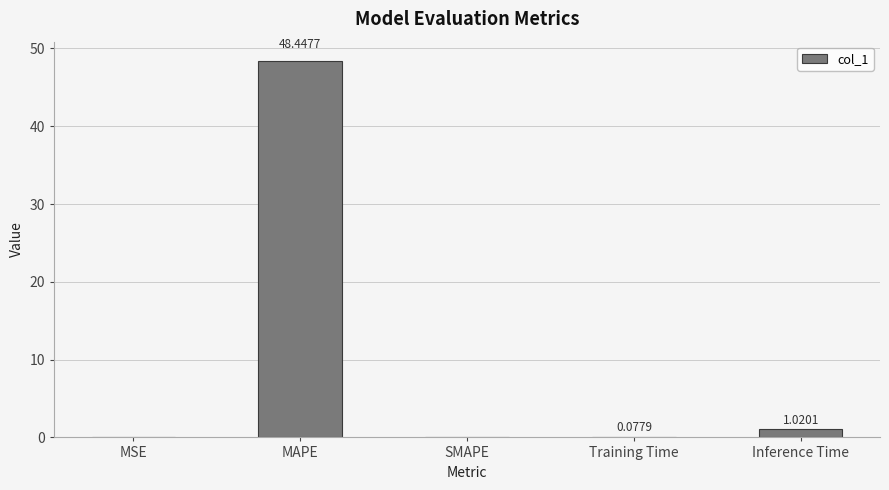

At which label is the value closest to 24?

Inference Time